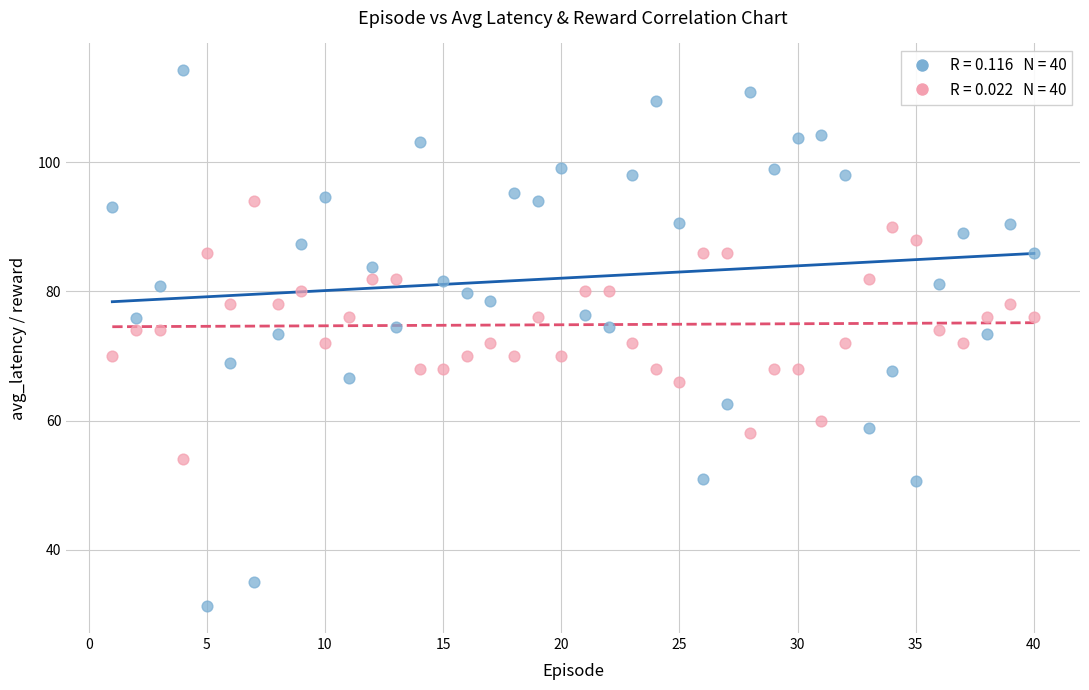

Across all data points, what is the range of X values (max minus min)?

39.0